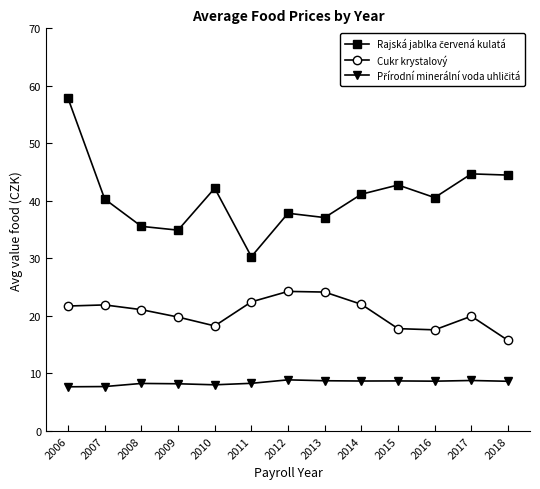

What is the minimum value shown in the chart?

7.7